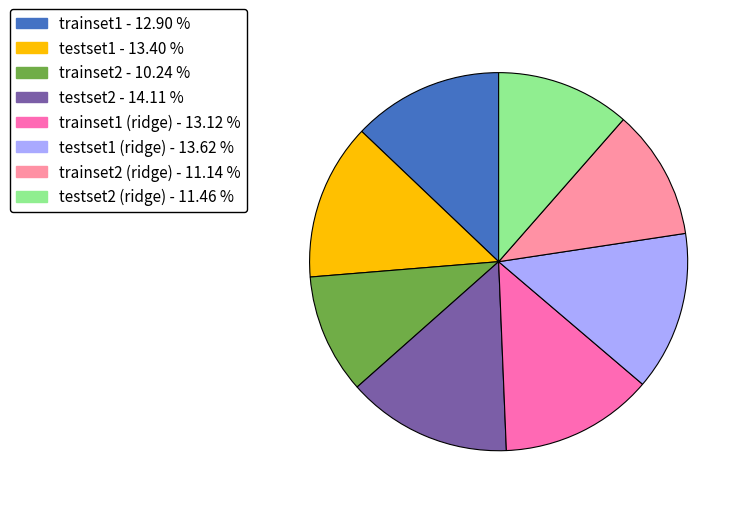

Is there a majority slice in this chart?

No